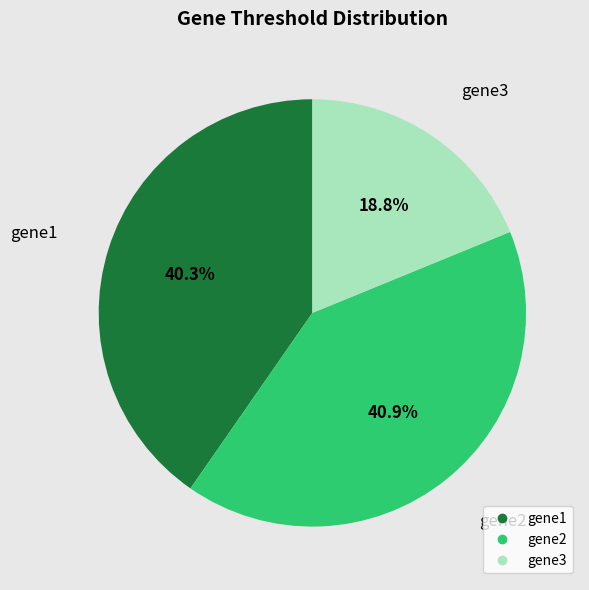

What is the smallest slice in the pie chart?

gene3